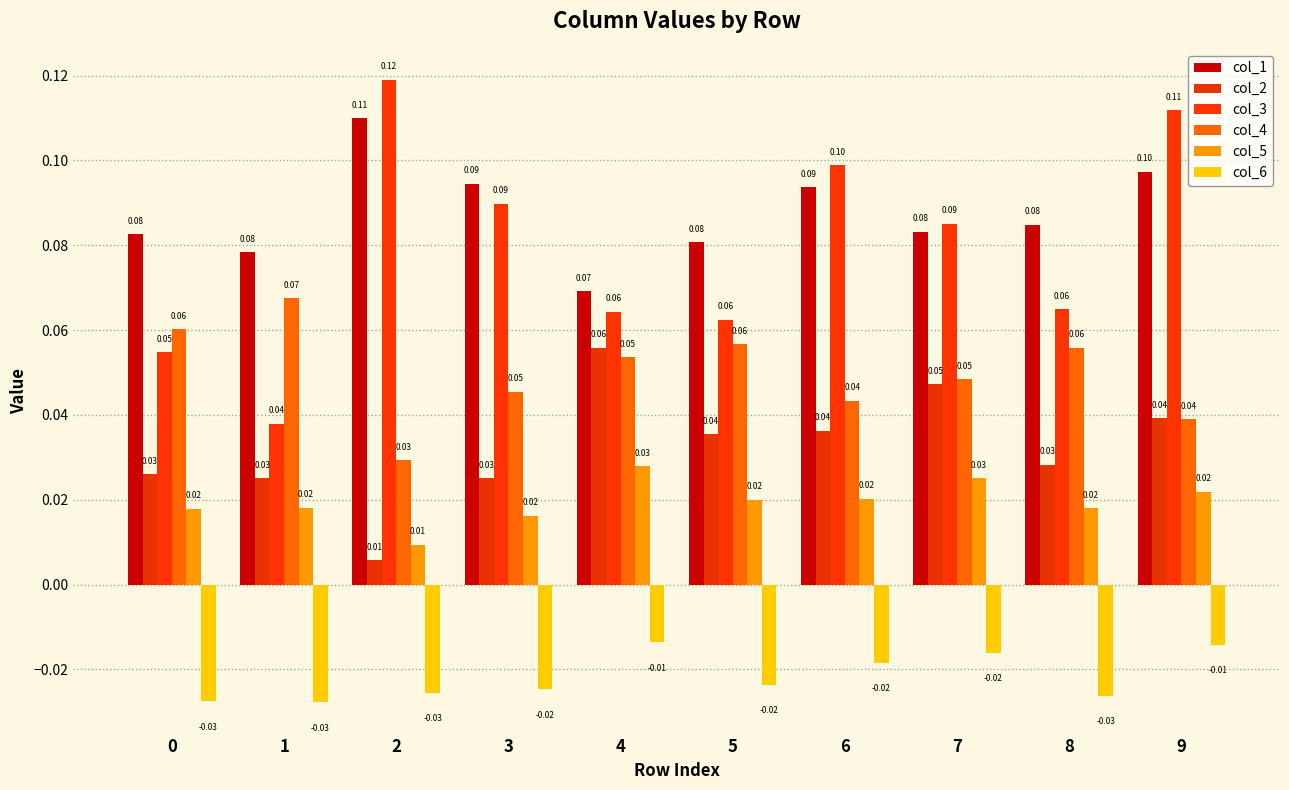

Reading left to right, extract all data points from this chart.

col_1: 0=0.1	1=0.1	2=0.1	3=0.1	4=0.1	5=0.1	6=0.1	7=0.1	8=0.1	9=0.1
col_2: 0=0.0	1=0.0	2=0.0	3=0.0	4=0.1	5=0.0	6=0.0	7=0.0	8=0.0	9=0.0
col_3: 0=0.1	1=0.0	2=0.1	3=0.1	4=0.1	5=0.1	6=0.1	7=0.1	8=0.1	9=0.1
col_4: 0=0.1	1=0.1	2=0.0	3=0.0	4=0.1	5=0.1	6=0.0	7=0.0	8=0.1	9=0.0
col_5: 0=0.0	1=0.0	2=0.0	3=0.0	4=0.0	5=0.0	6=0.0	7=0.0	8=0.0	9=0.0
col_6: 0=-0.0	1=-0.0	2=-0.0	3=-0.0	4=-0.0	5=-0.0	6=-0.0	7=-0.0	8=-0.0	9=-0.0